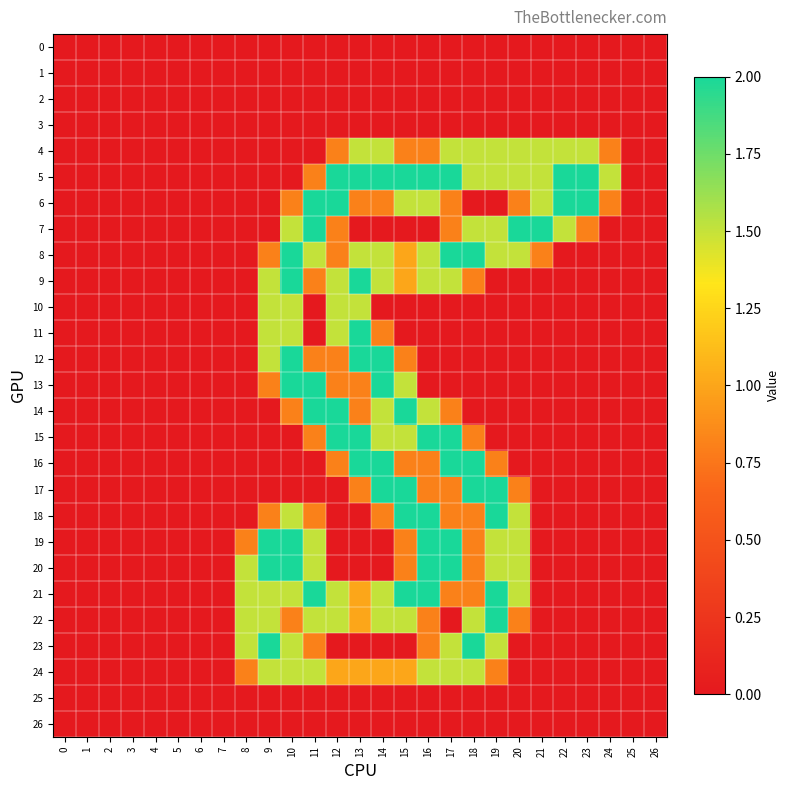

Which series has the widest spread of values?

5